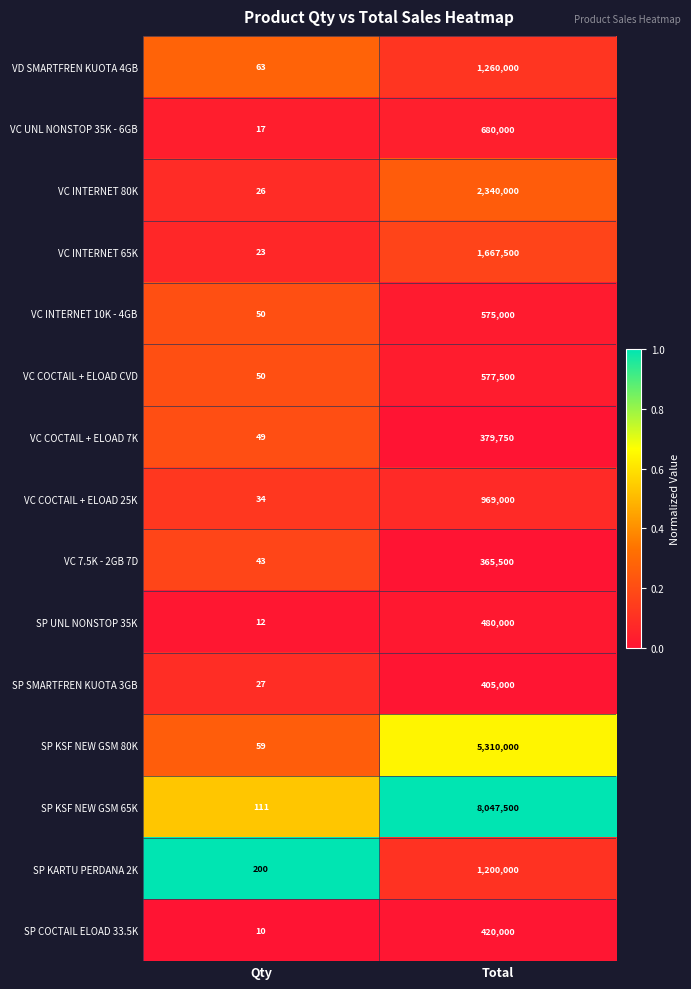

What is the spread (max minus min) of values at Qty?

190